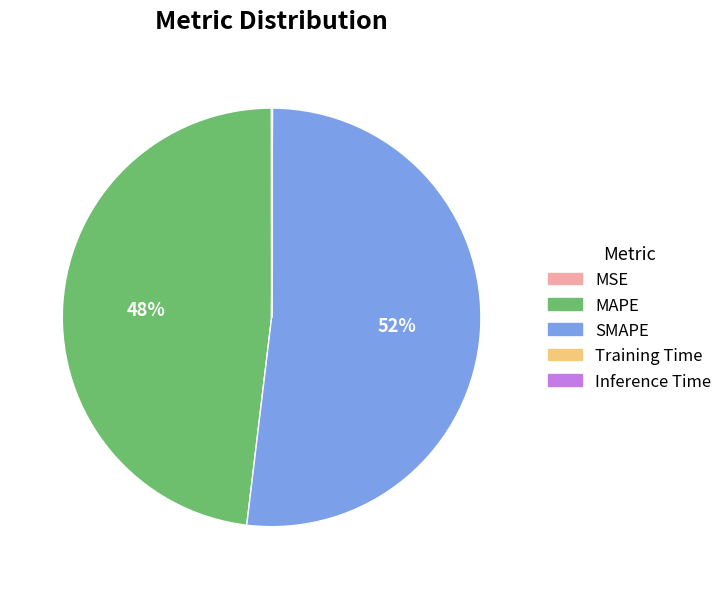

What is the ratio of the value at MAPE to the value at SMAPE?

0.9